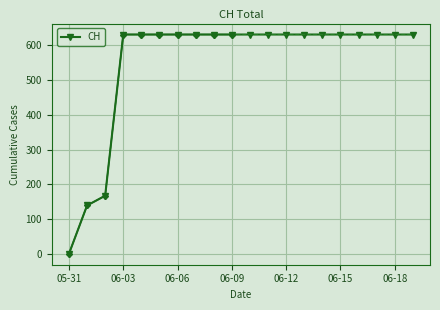

What is the greatest value displayed?

631